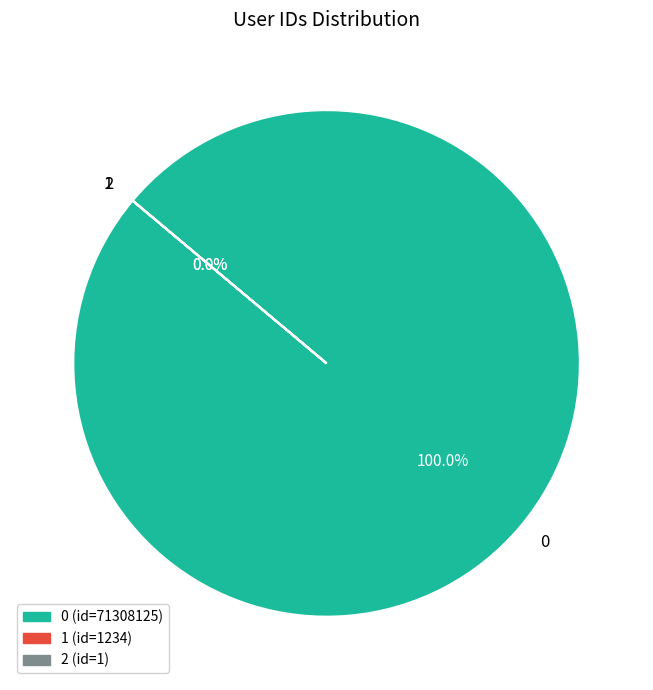

Does 0 represent more than half of the total?

Yes